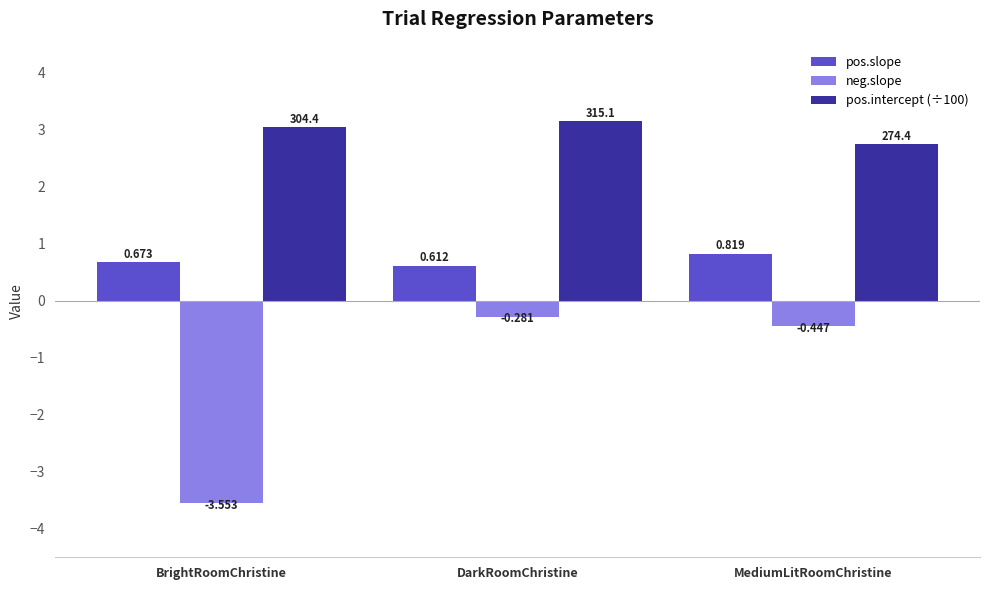

At which category is the sum across all series the highest?

DarkRoomChristine